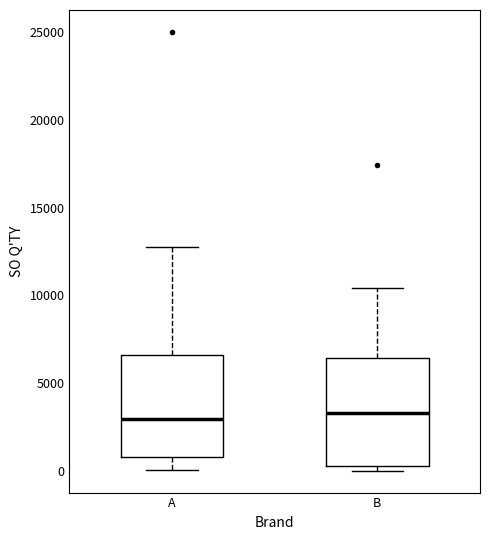

Reading left to right, read every box against the y-axis: the position of its median line, the range the box covers, and the ends of its whiskers. The values are not printed on the chart, so give them approximately, as read against the axis.

A: median 3000, box 1000 to 6500, whiskers 0 to 13000
B: median 3500, box 500 to 6500, whiskers 0 to 10500